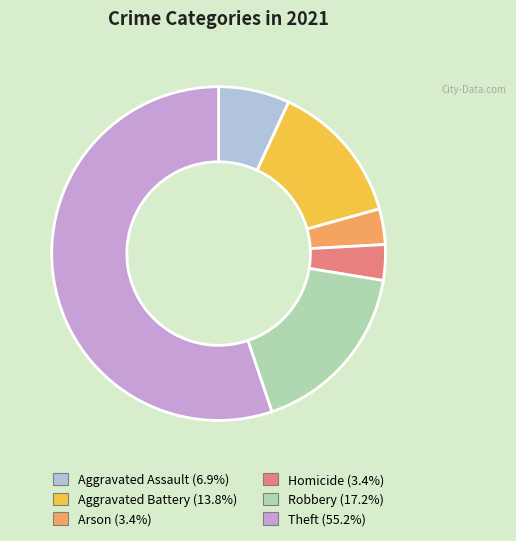

Combined, do Arson (3.4%) and Homicide (3.4%) account for over 50%?

No